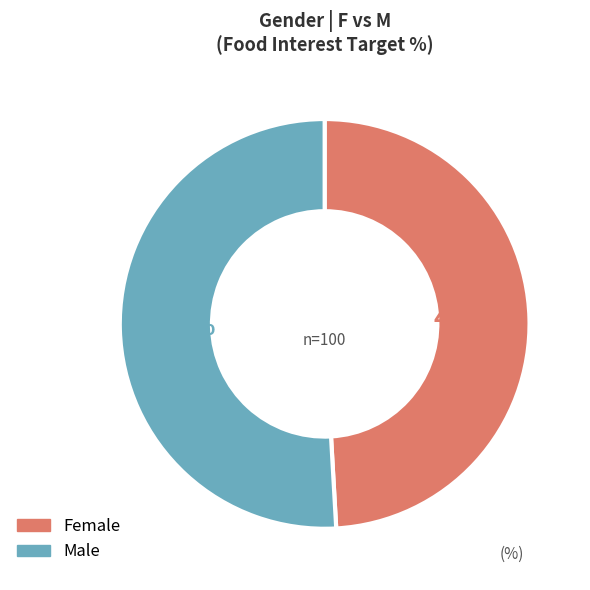

Is there any slice that represents more than half of the pie?

Yes